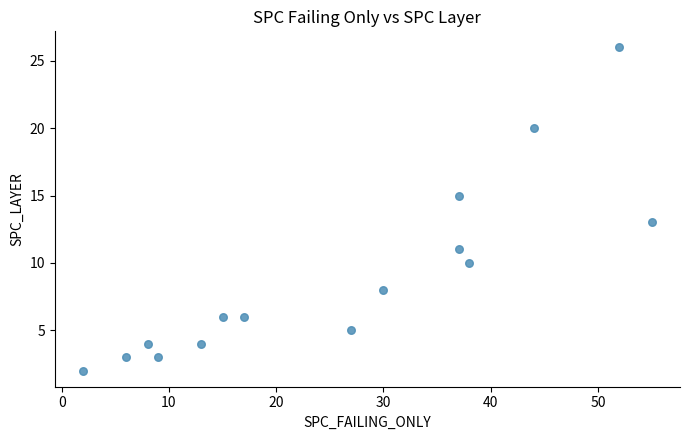

What is the range of Y values (max minus min)?

24